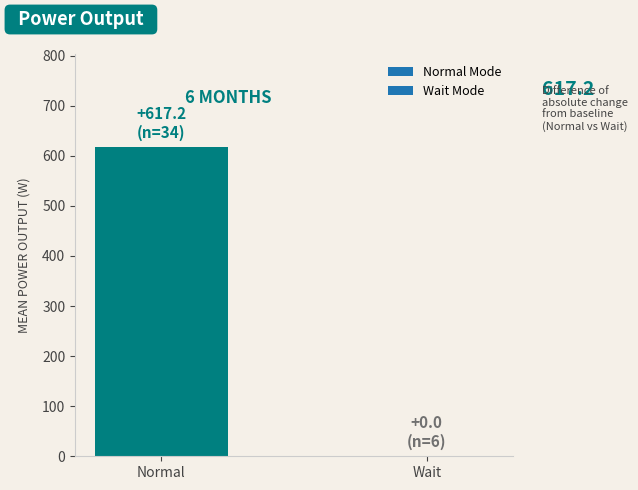

At which category does the chart reach its peak across all series?

Normal